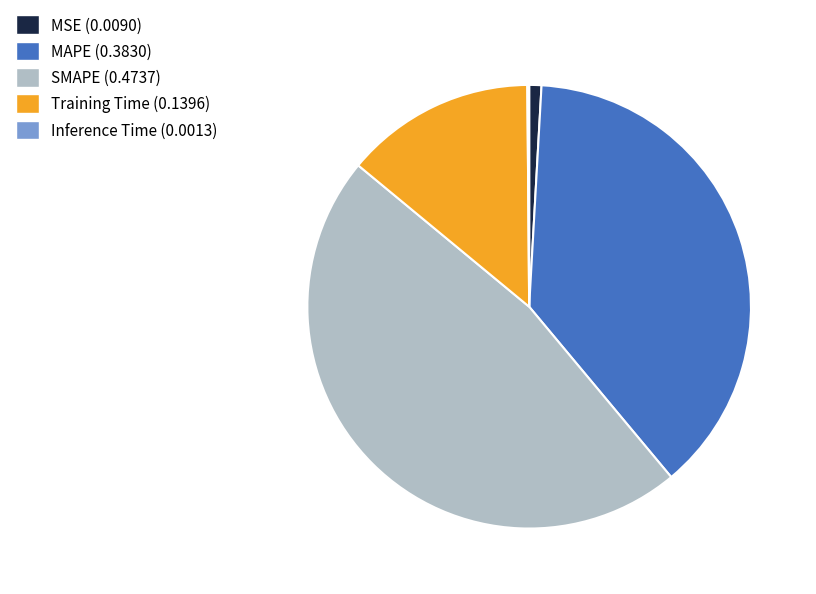

True or false: MSE accounts for 1% of the total.

True